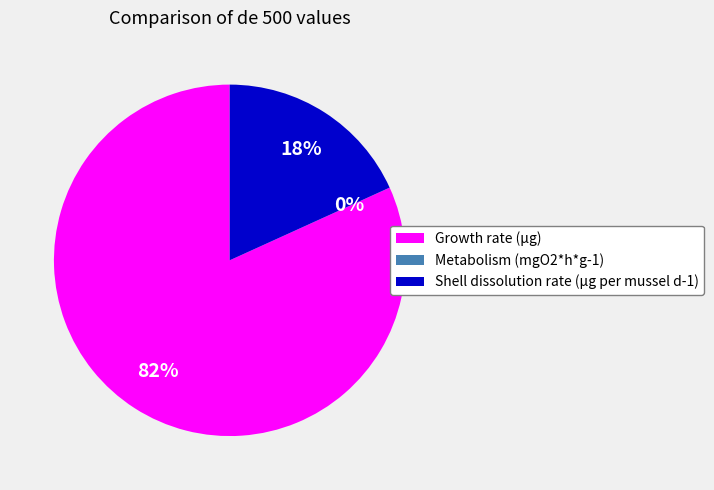

To the nearest percent, what is the difference between the largest and smallest slice percentages?

82%